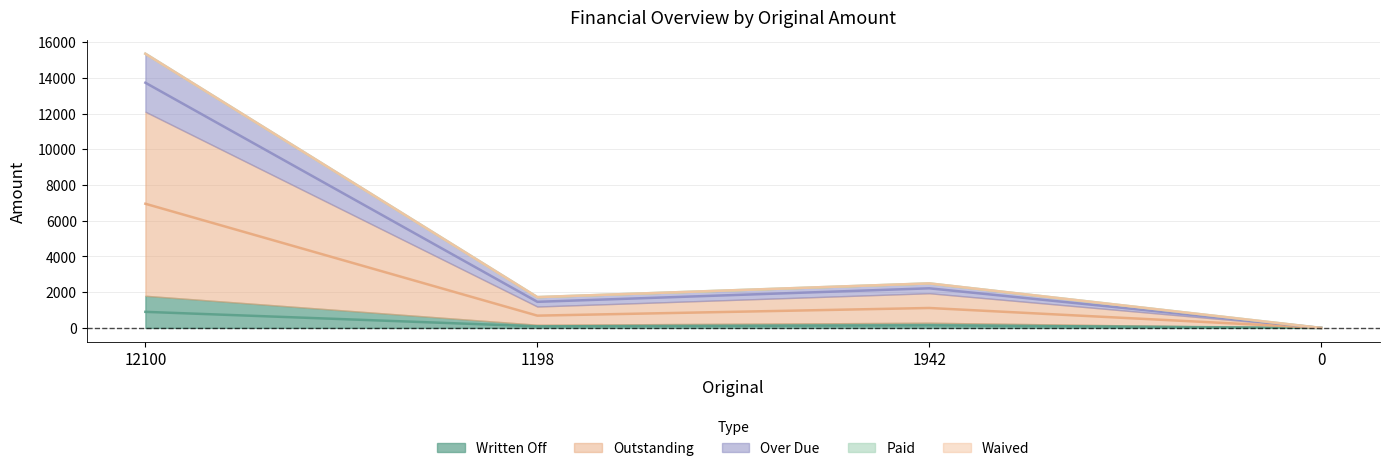

Where is the first local maximum for Written Off?

1942